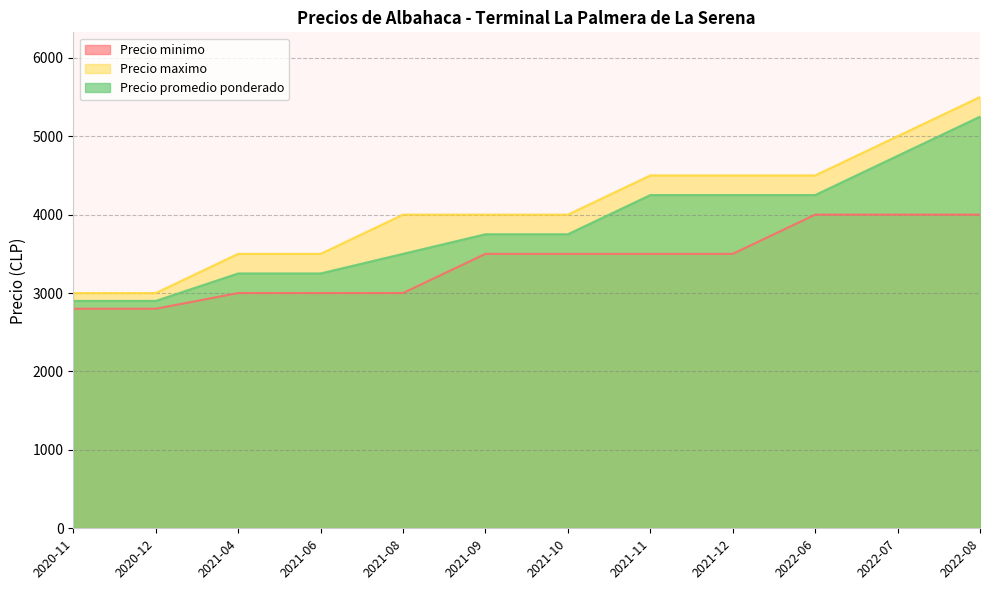

What are all the series names shown in the legend?

Precio minimo, Precio maximo, Precio promedio ponderado